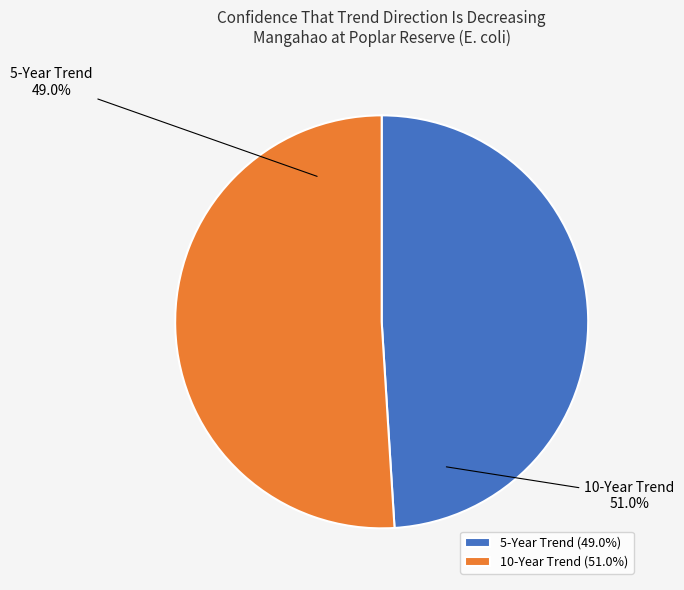

Is 10-Year Trend the majority of the pie?

Yes